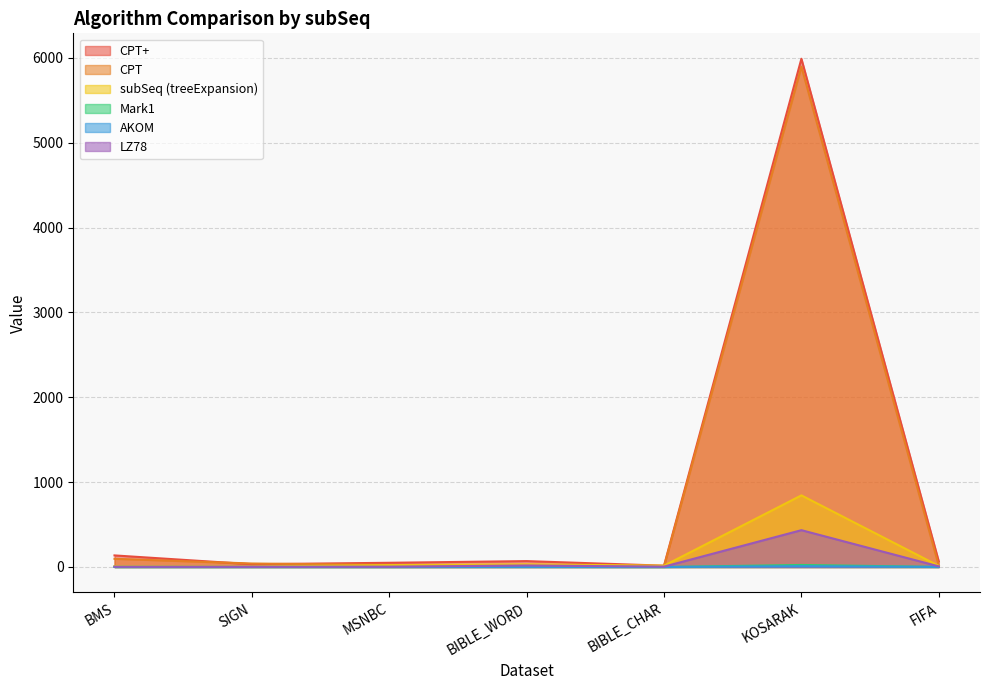

What is the difference between the highest and lowest values at KOSARAK?

5980.1